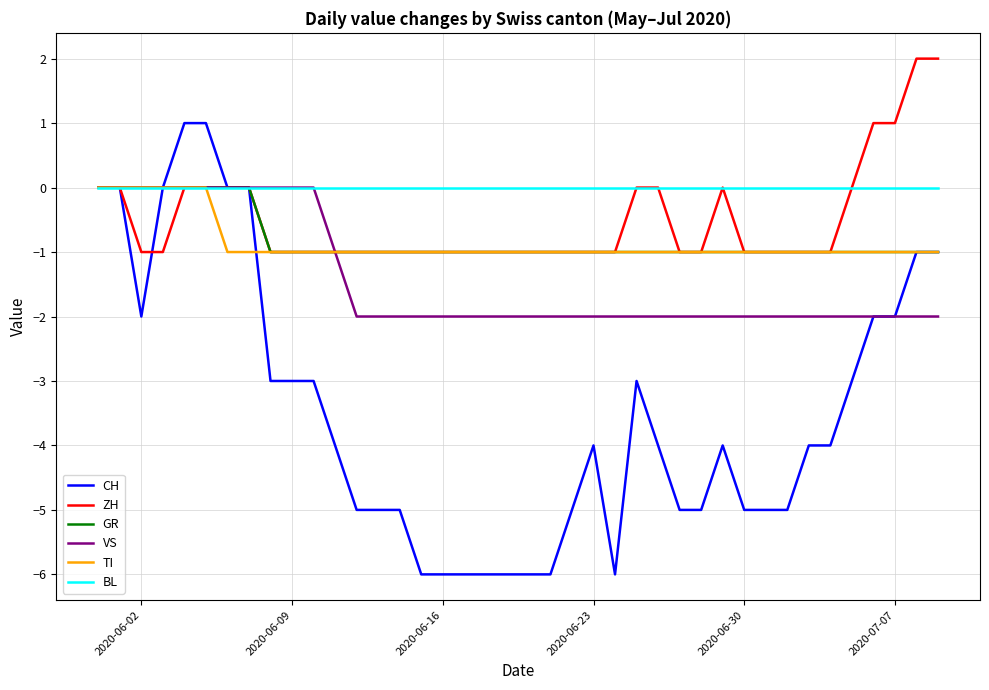

Which series has the largest total across all categories?

BL